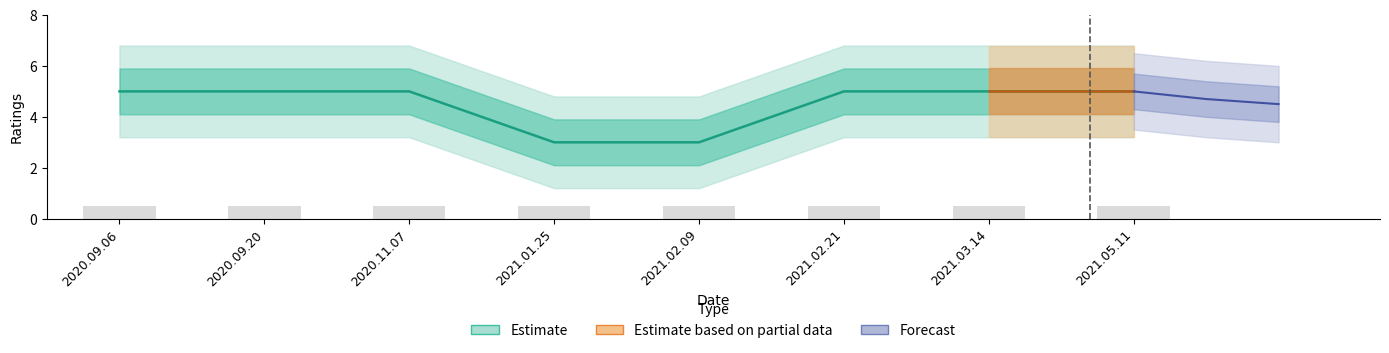

Which has a higher value, 2020.11.07 or 2021.02.21?

2020.11.07